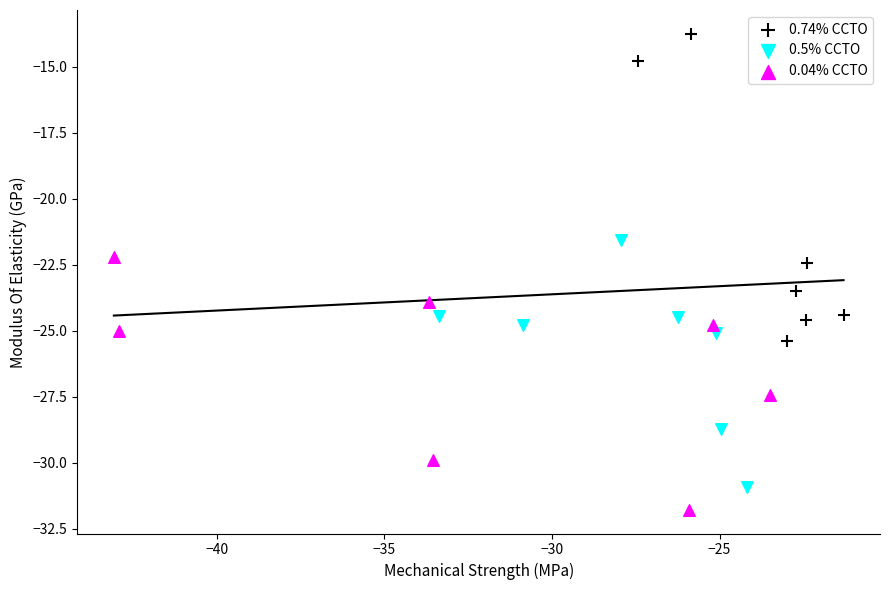

Which series has the largest Y range (max minus min)?

0.74% CCTO